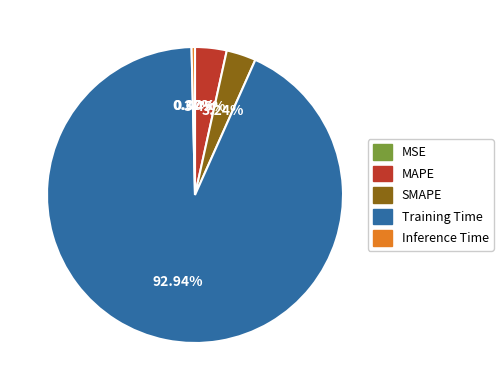

Which slice is the largest?

Training Time